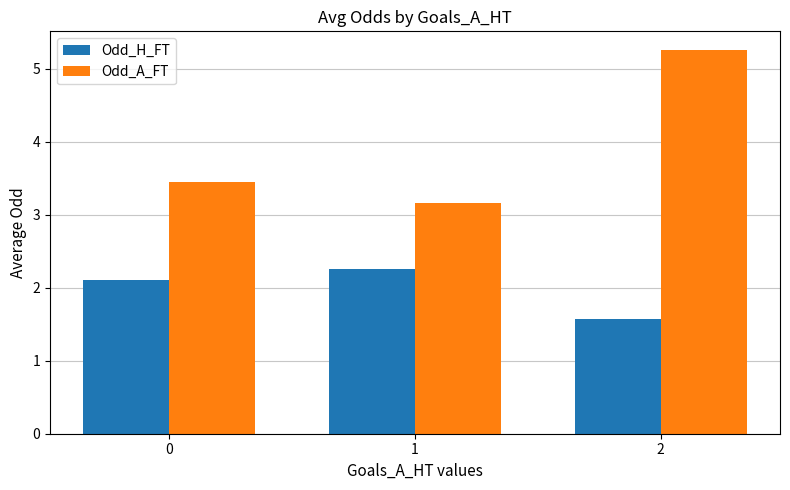

What is the minimum value for Odd_A_FT?

3.2